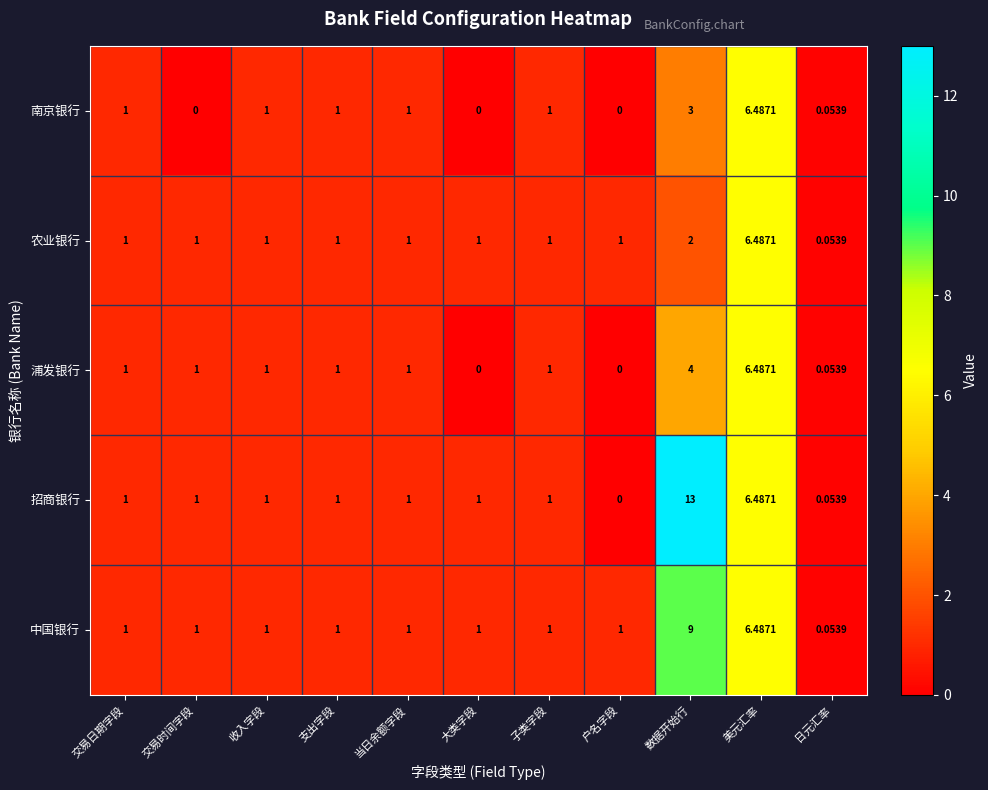

Which category has the highest value in the 南京银行 series?

美元汇率